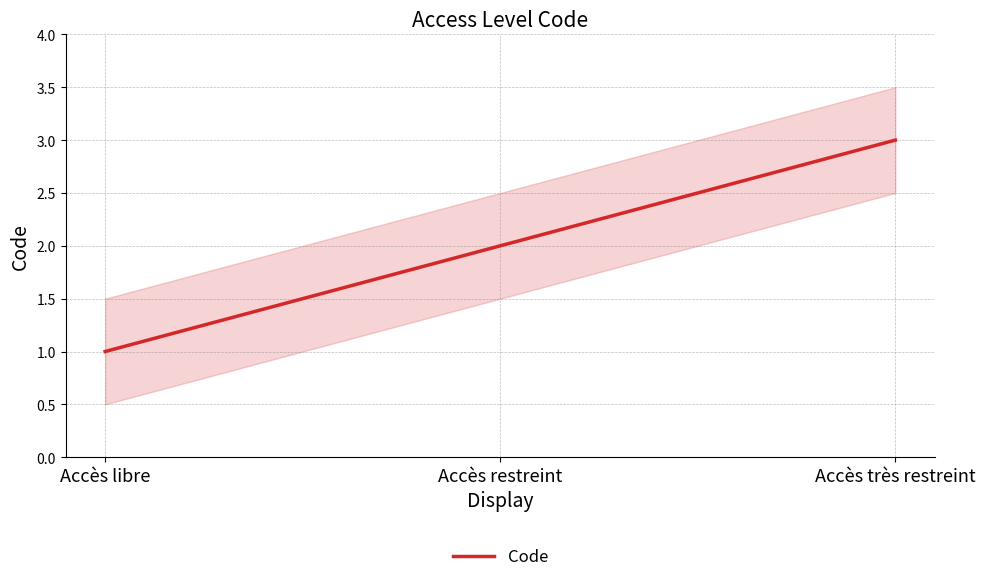

What is the average value?

2